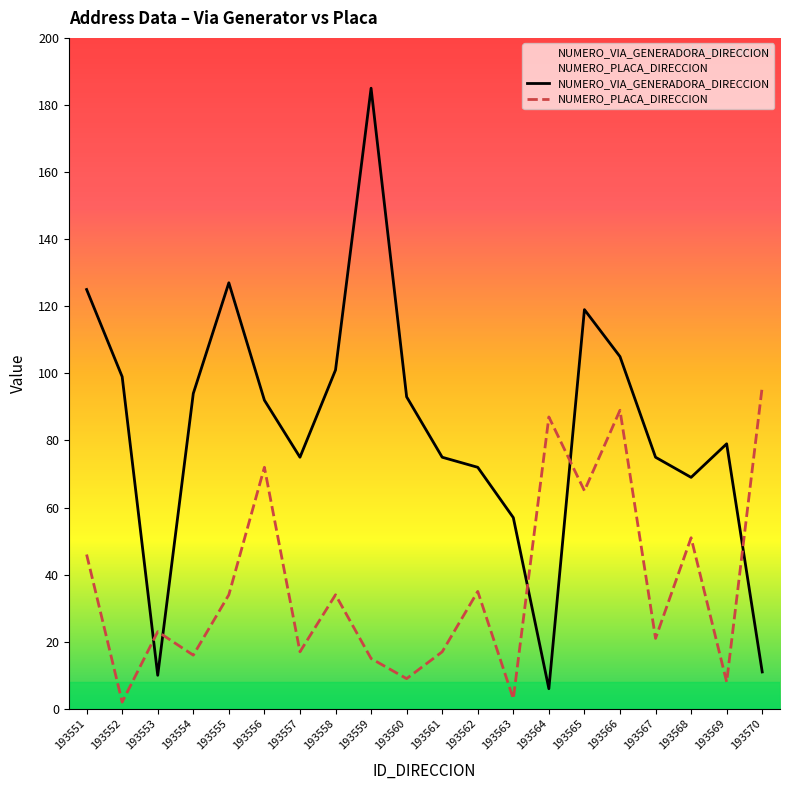

At which category is the sum across all series the highest?

193559